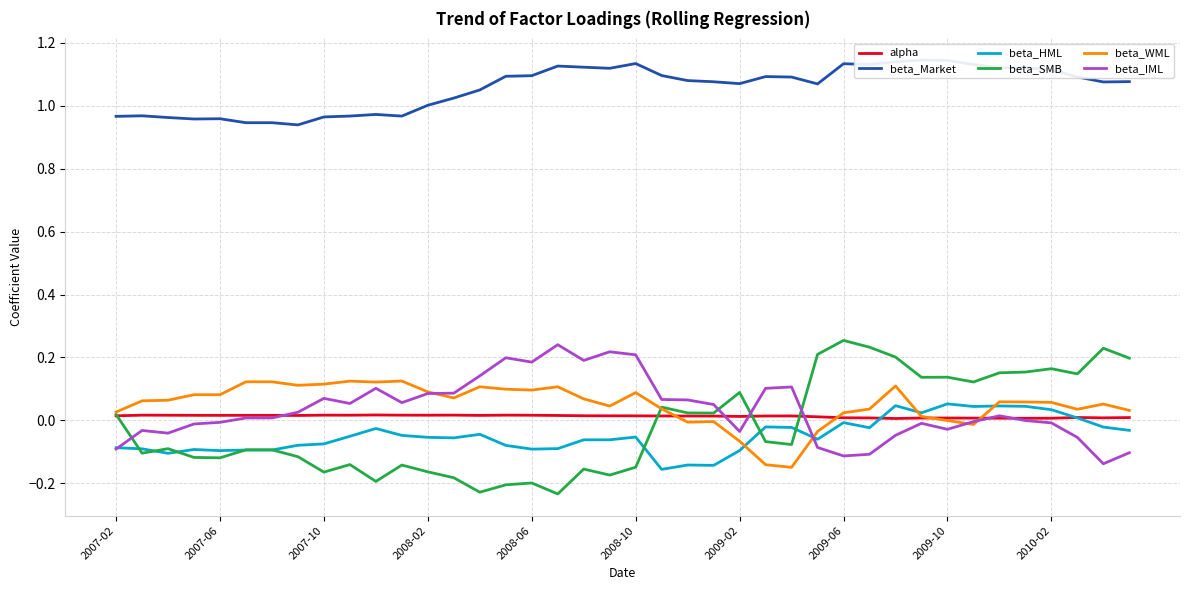

In beta_HML, how many points are lower than both neighbors (excluding endpoints)?

10